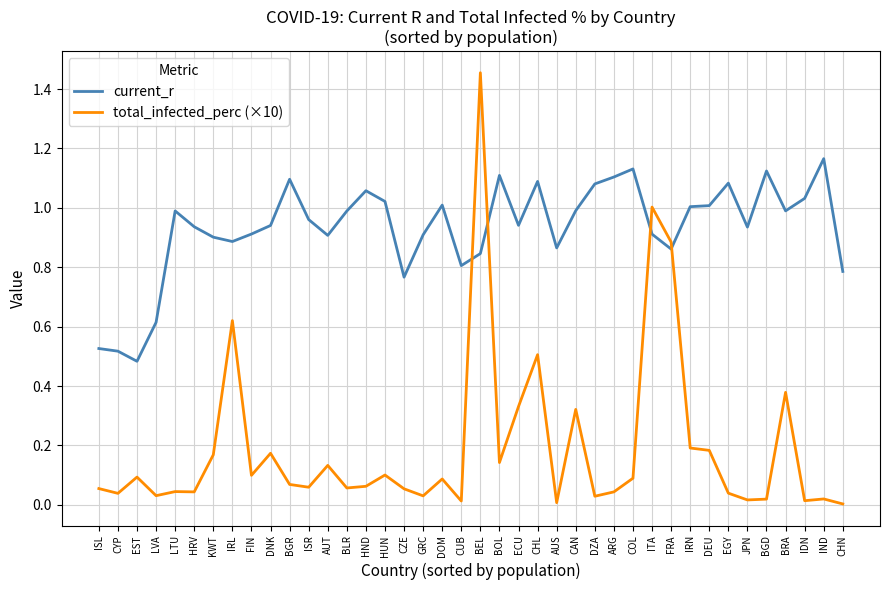

Which category has the highest value in the total_infected_perc (×10) series?

BEL